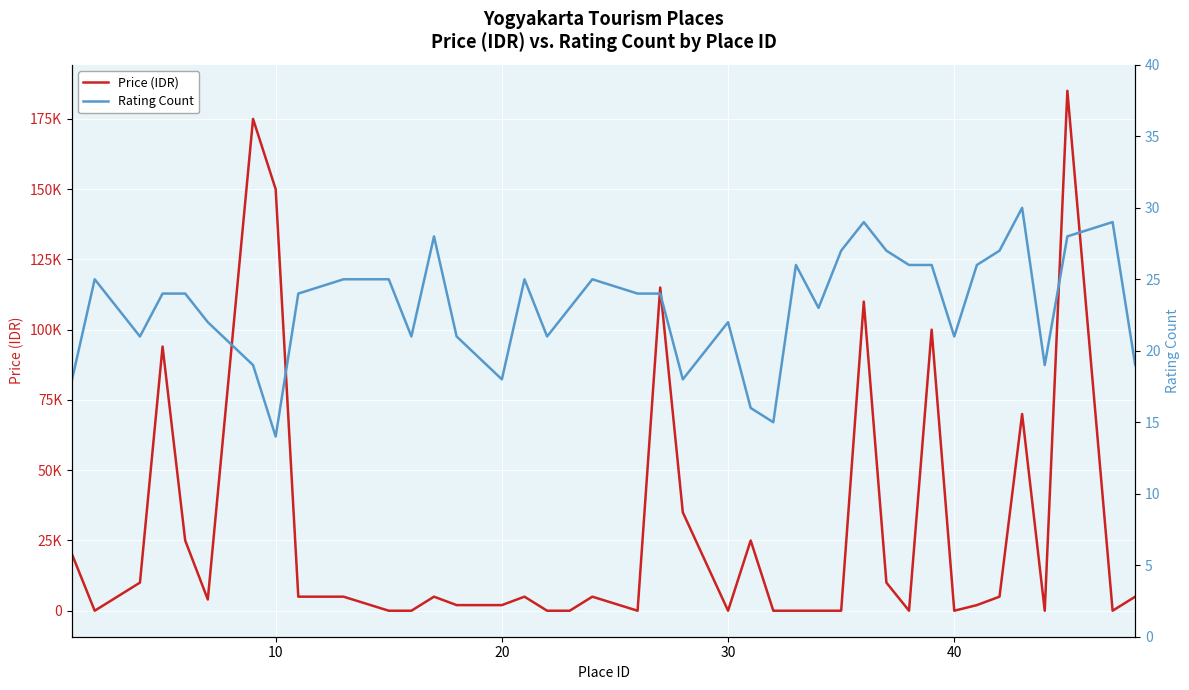

What are all the series names shown in the legend?

Price (IDR), Rating Count